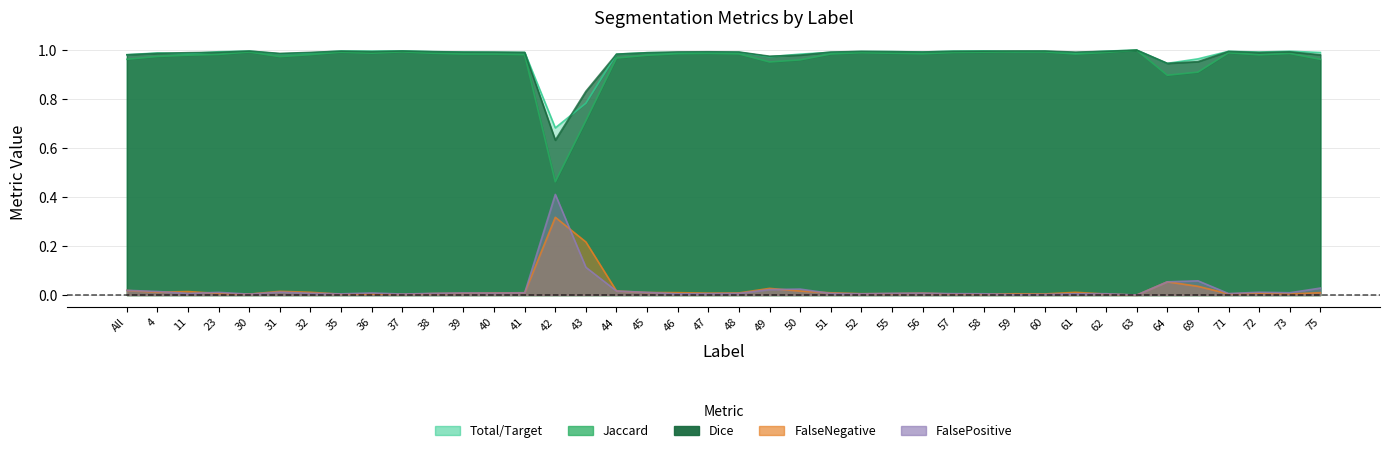

What is the average value of the Dice series?

1.0